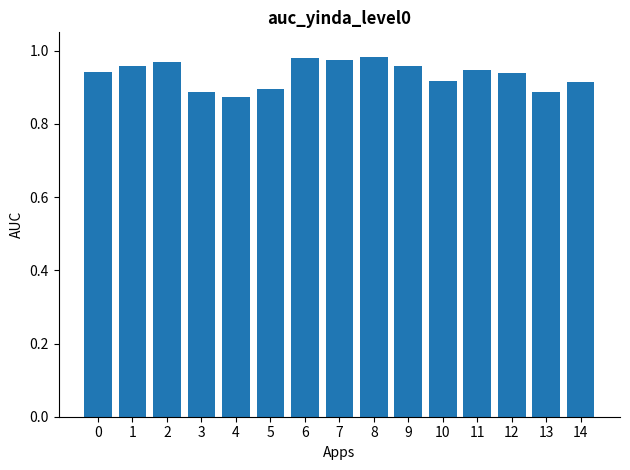

Which category has the lowest value across all series?

4